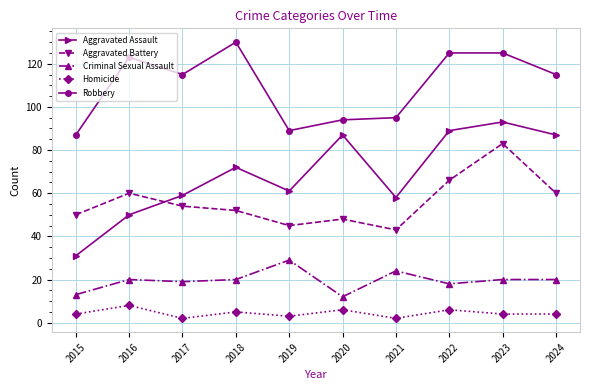

List the series in order of their peak value, highest first.

Robbery, Aggravated Assault, Aggravated Battery, Criminal Sexual Assault, Homicide